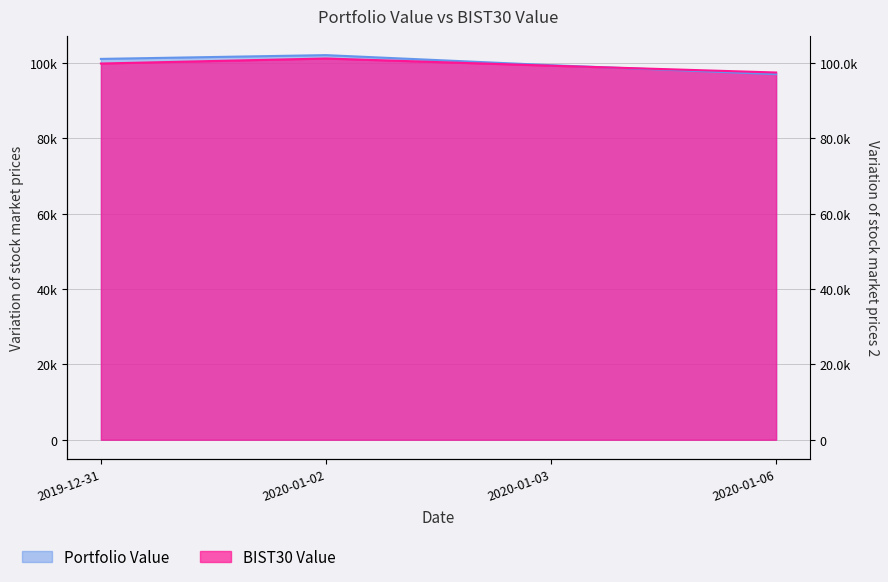

How many categories are shown in the chart?

4